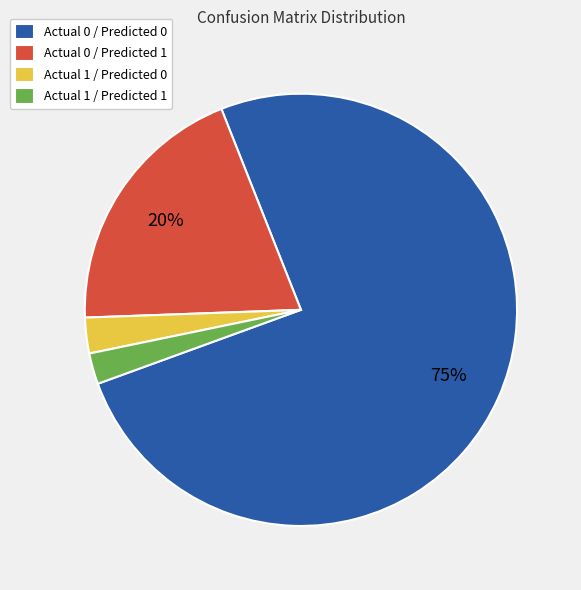

Which has a higher value, Actual 0 / Predicted 0 or Actual 1 / Predicted 1?

Actual 0 / Predicted 0